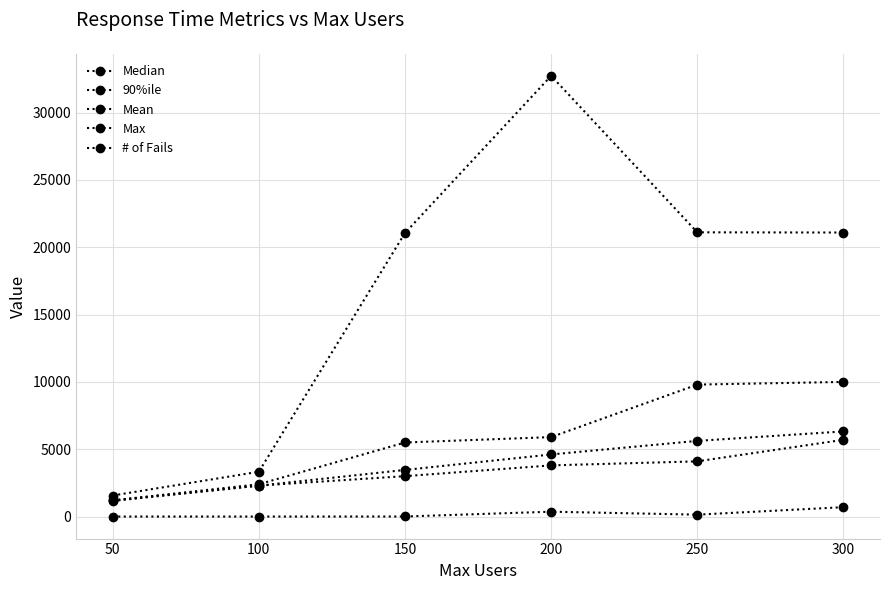

How many data points in Median are less than 3800?

3